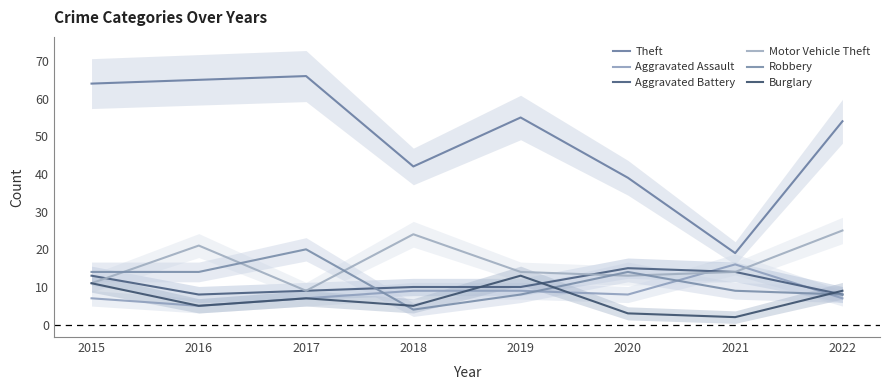

What are all the series names shown in the legend?

Theft, Aggravated Assault, Aggravated Battery, Motor Vehicle Theft, Robbery, Burglary